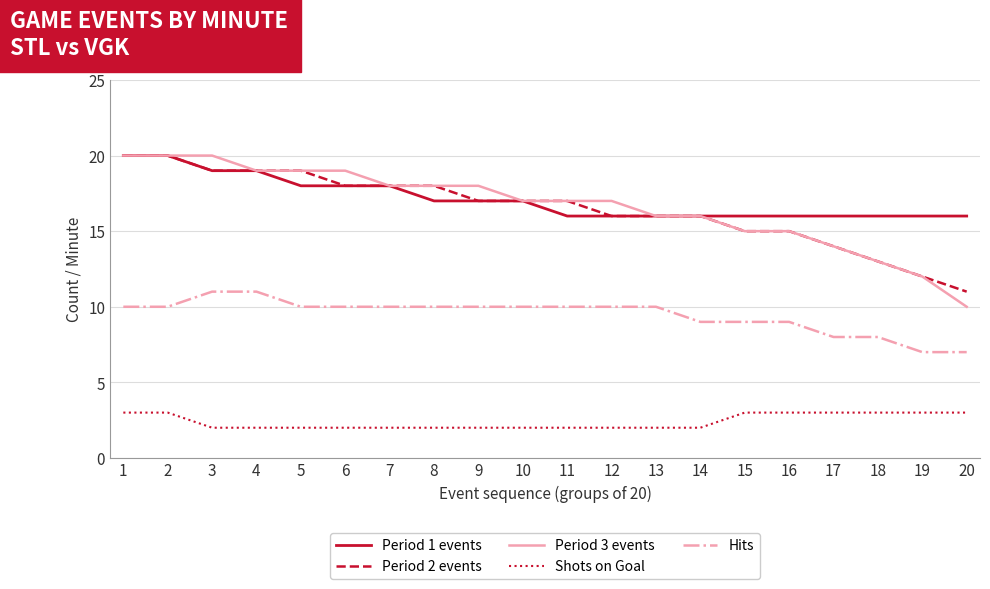

Reading left to right, what are all the values shown in this chart?

Period 1 events: 1=20	2=20	3=19	4=19	5=18	6=18	7=18	8=17	9=17	10=17	11=16	12=16	13=16	14=16	15=16	16=16	17=16	18=16	19=16	20=16
Period 2 events: 1=20	2=20	3=19	4=19	5=19	6=18	7=18	8=18	9=17	10=17	11=17	12=16	13=16	14=16	15=15	16=15	17=14	18=13	19=12	20=11
Period 3 events: 1=20	2=20	3=20	4=19	5=19	6=19	7=18	8=18	9=18	10=17	11=17	12=17	13=16	14=16	15=15	16=15	17=14	18=13	19=12	20=10
Shots on Goal: 1=3	2=3	3=2	4=2	5=2	6=2	7=2	8=2	9=2	10=2	11=2	12=2	13=2	14=2	15=3	16=3	17=3	18=3	19=3	20=3
Hits: 1=10	2=10	3=11	4=11	5=10	6=10	7=10	8=10	9=10	10=10	11=10	12=10	13=10	14=9	15=9	16=9	17=8	18=8	19=7	20=7